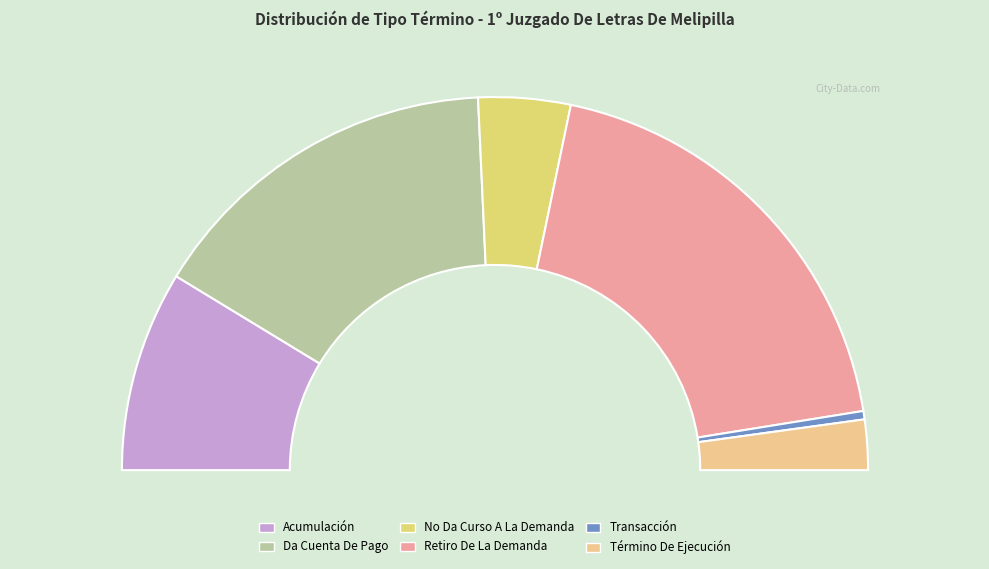

To the nearest percent, what percentage of the pie is No Da Curso A La Demanda?

8%